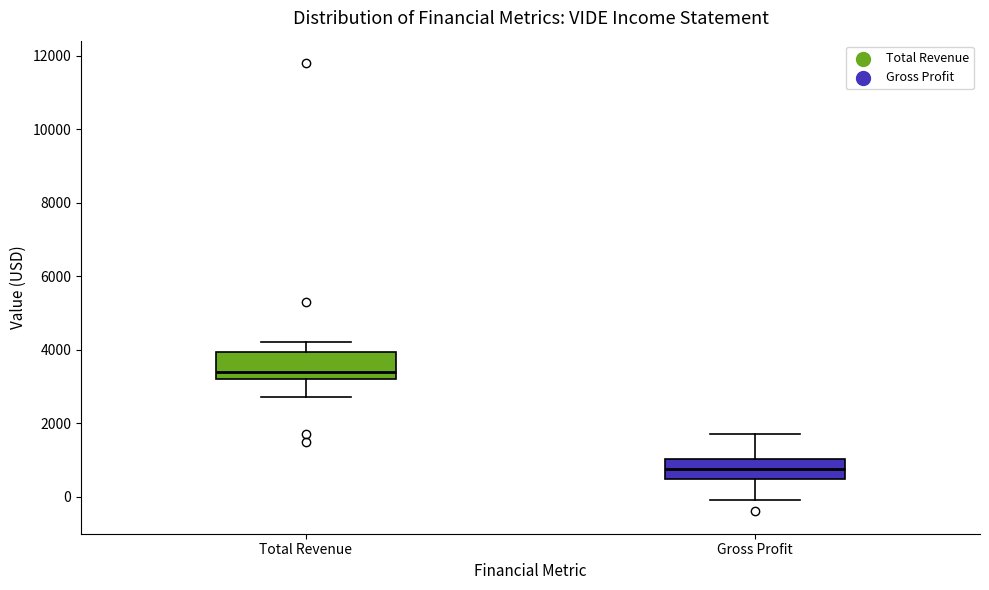

Reading left to right, transcribe this box plot: for each box, give where its median line is, the range the box spans, and where its two whiskers end, as read against the y-axis. The values are not printed on the chart, so give them approximately, as read against the axis.

Total Revenue: median 3400, box 3200 to 4000, whiskers 2800 to 4200
Gross Profit: median 800, box 400 to 1000, whiskers 0 to 1800